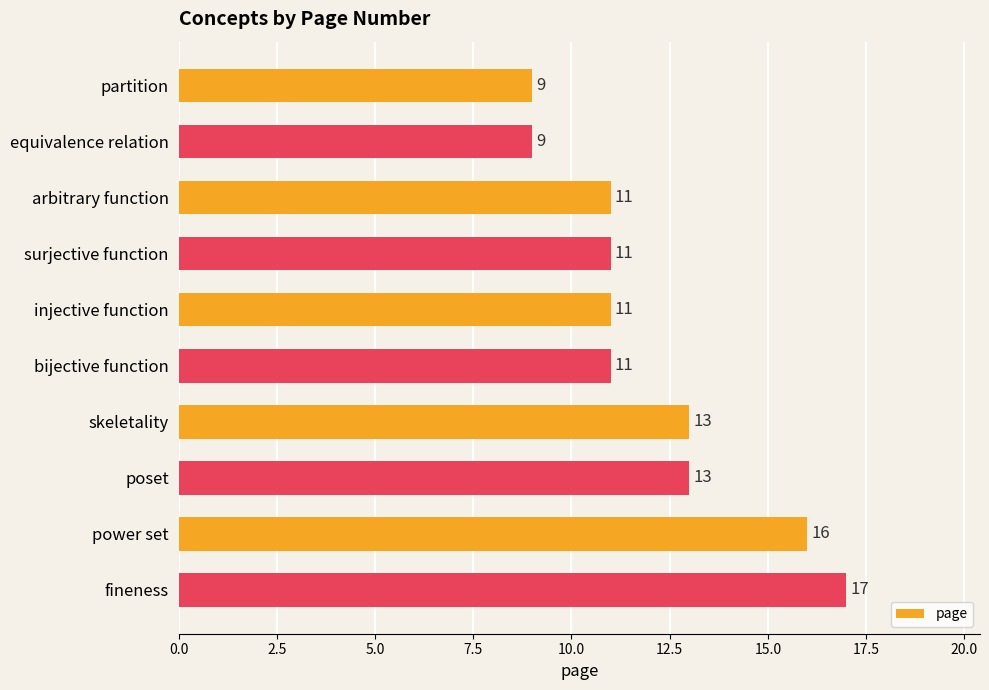

What is the ratio of the value at equivalence relation to the value at bijective function?

0.8